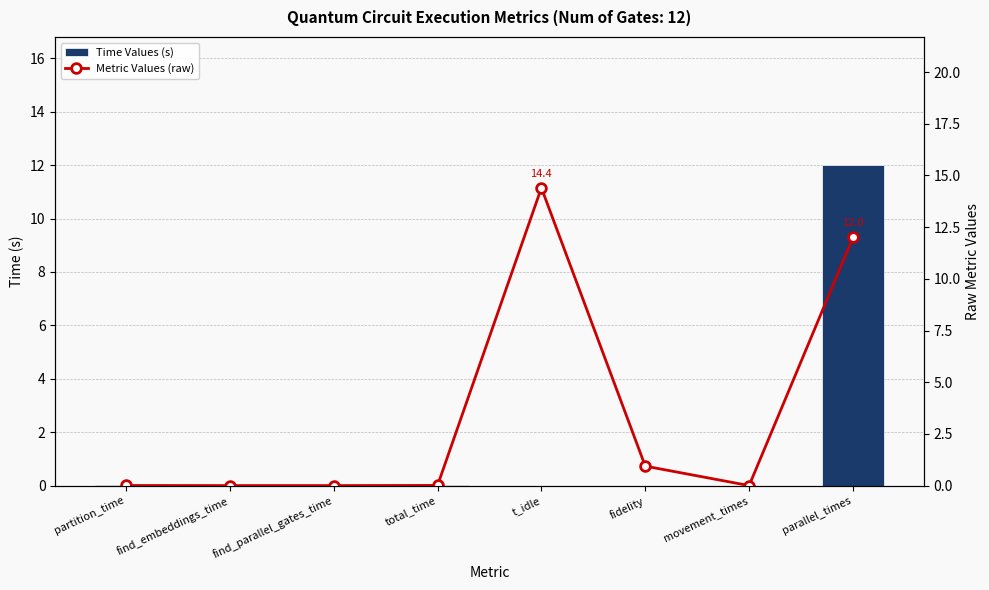

Reading left to right, what are all the values shown in this chart?

Time Values (s): 0.0	0.0	0.0	0.0	0.0	0.0	0.0	12.0
Metric Values (raw): 0.0	0.0	0.0	0.0	14.4	0.9	0.0	12.0